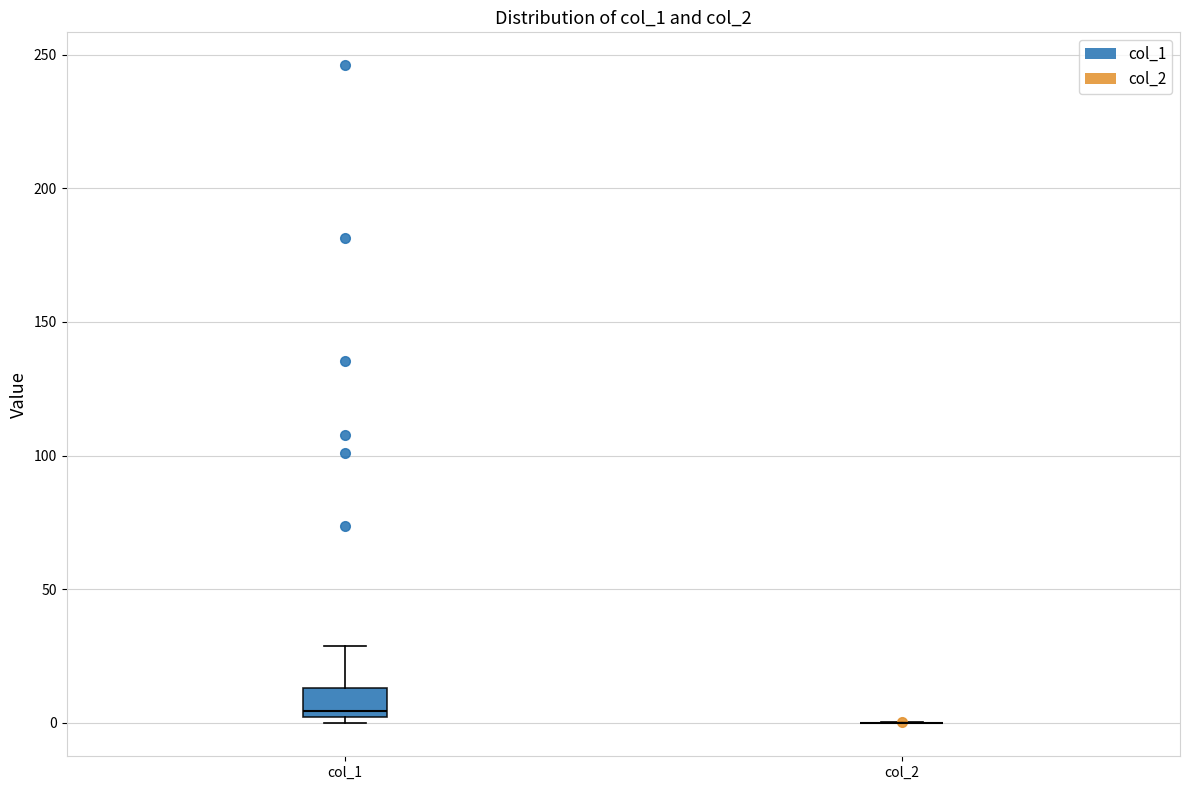

Reading left to right, read every box against the y-axis: the position of its median line, the range the box covers, and the ends of its whiskers. The values are not printed on the chart, so give them approximately, as read against the axis.

col_1: median 5, box 0 to 15, whiskers 0 (just below the box's lower edge) to 30
col_2: box collapsed to a line at 0, whiskers 0 to 0